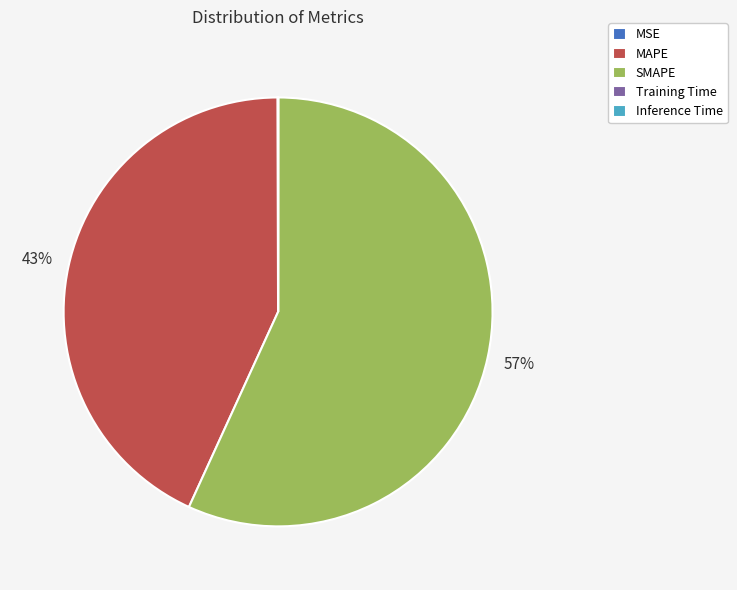

Is the sum of MAPE and SMAPE greater than half?

Yes